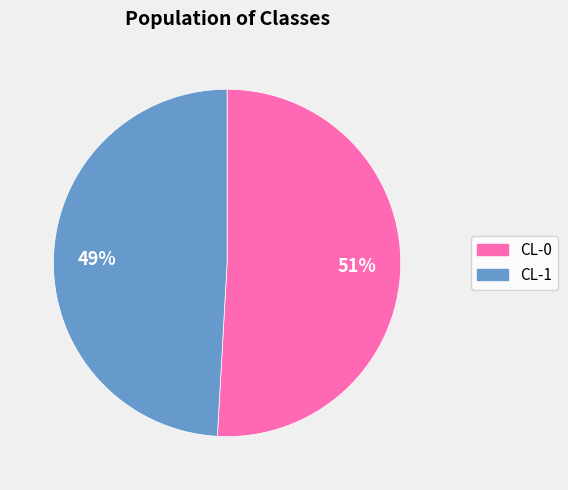

To the nearest percent, what portion does CL-1 represent?

49%